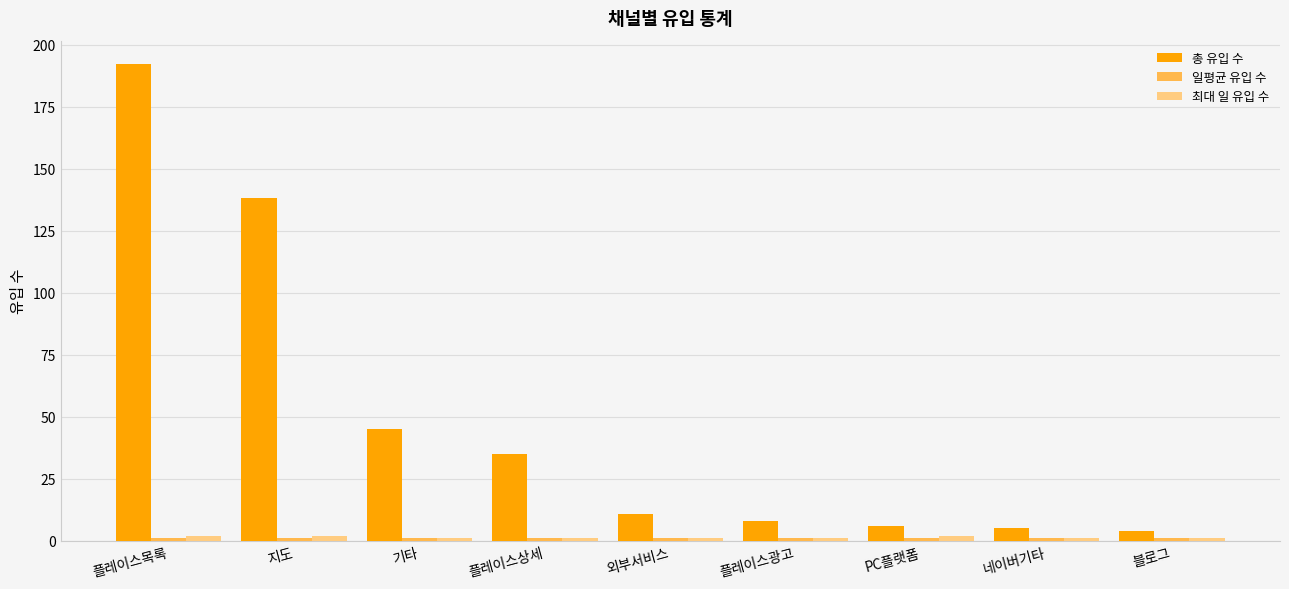

Which series has the largest range (max minus min)?

총 유입 수